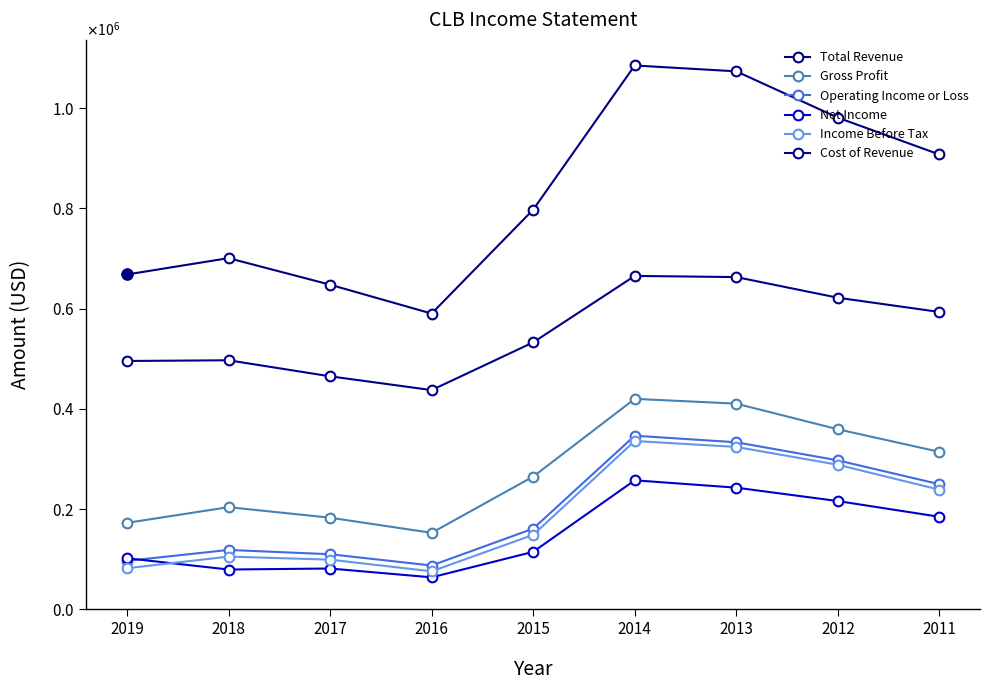

Where does the Operating Income or Loss series first go above 161100?

2014